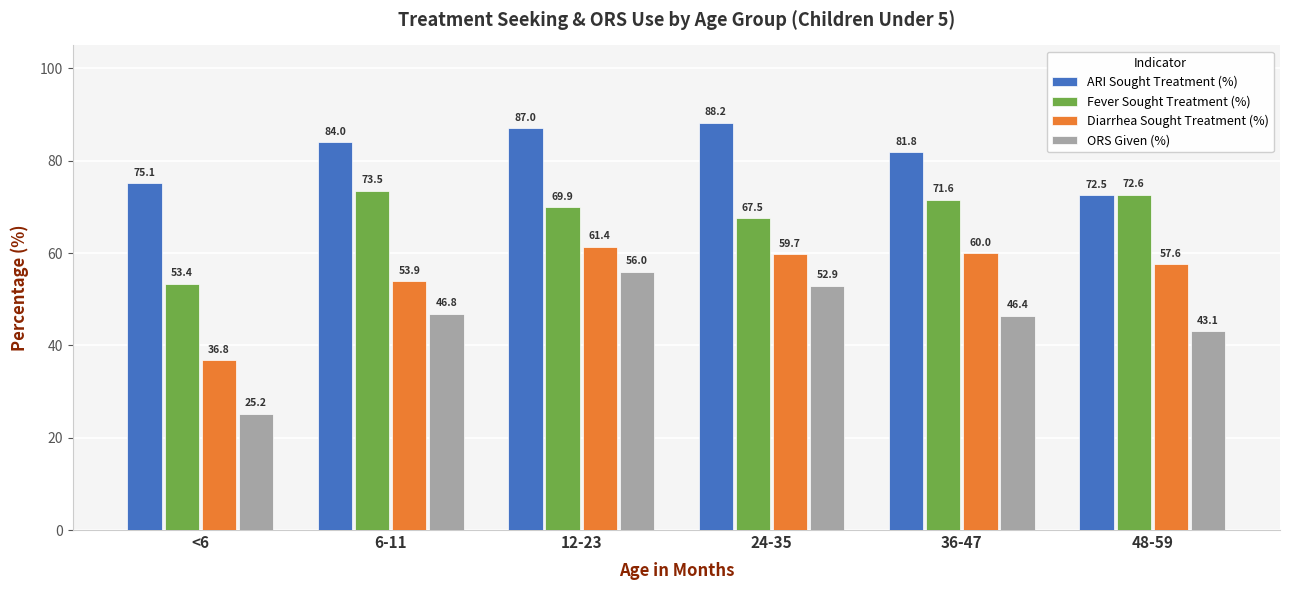

Rank the series by their maximum value, from highest to lowest.

ARI Sought Treatment (%), Fever Sought Treatment (%), Diarrhea Sought Treatment (%), ORS Given (%)